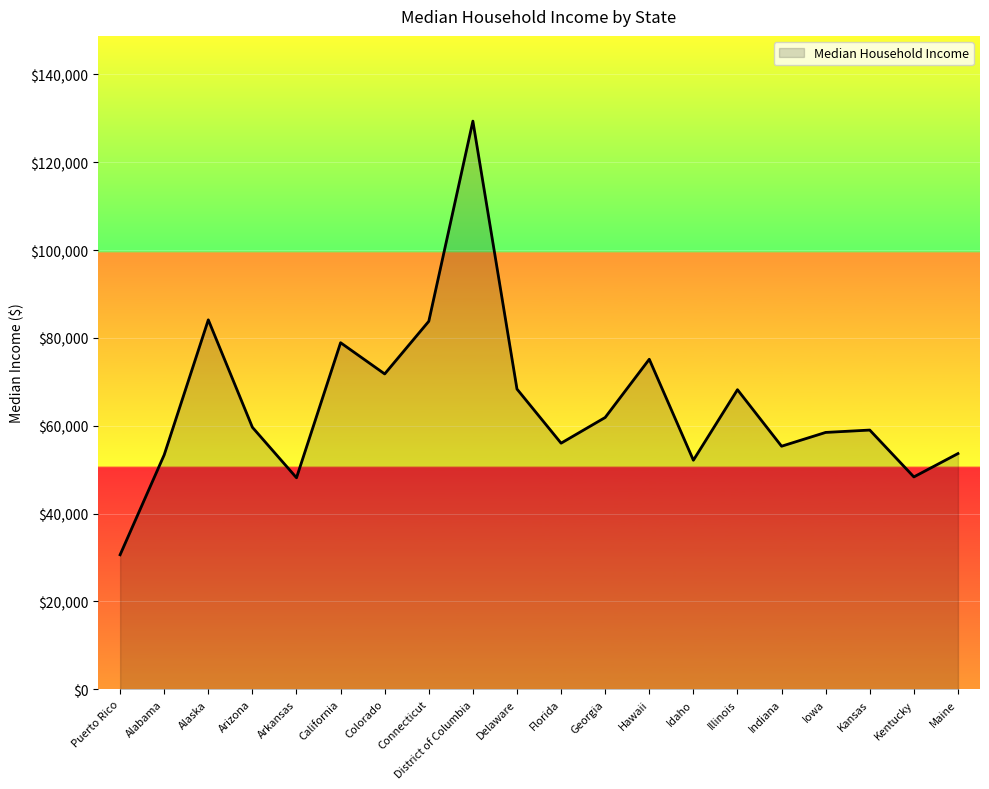

The value at Colorado is 71794. True or false?

True